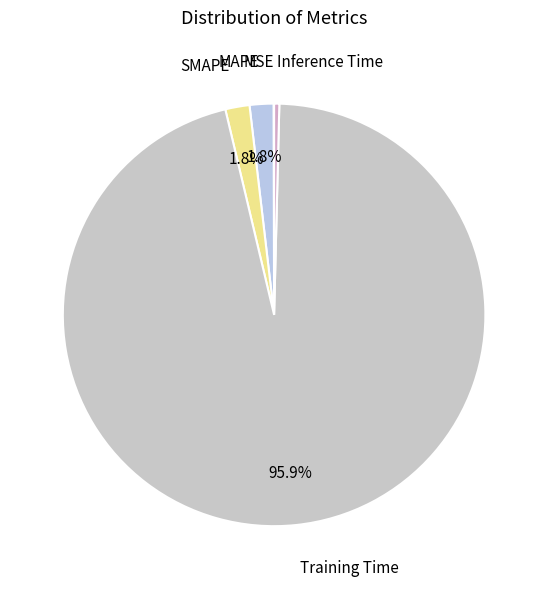

True or false: Training Time accounts for 89% of the total.

False